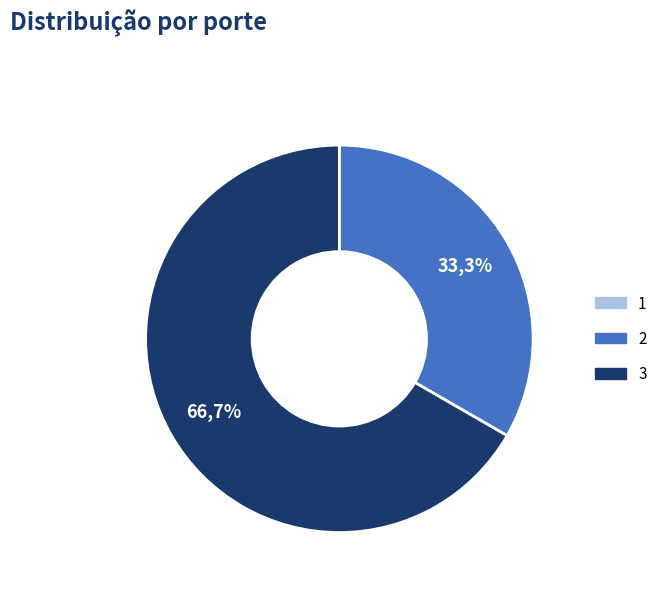

Is it true that 1 is 0% of the pie?

True